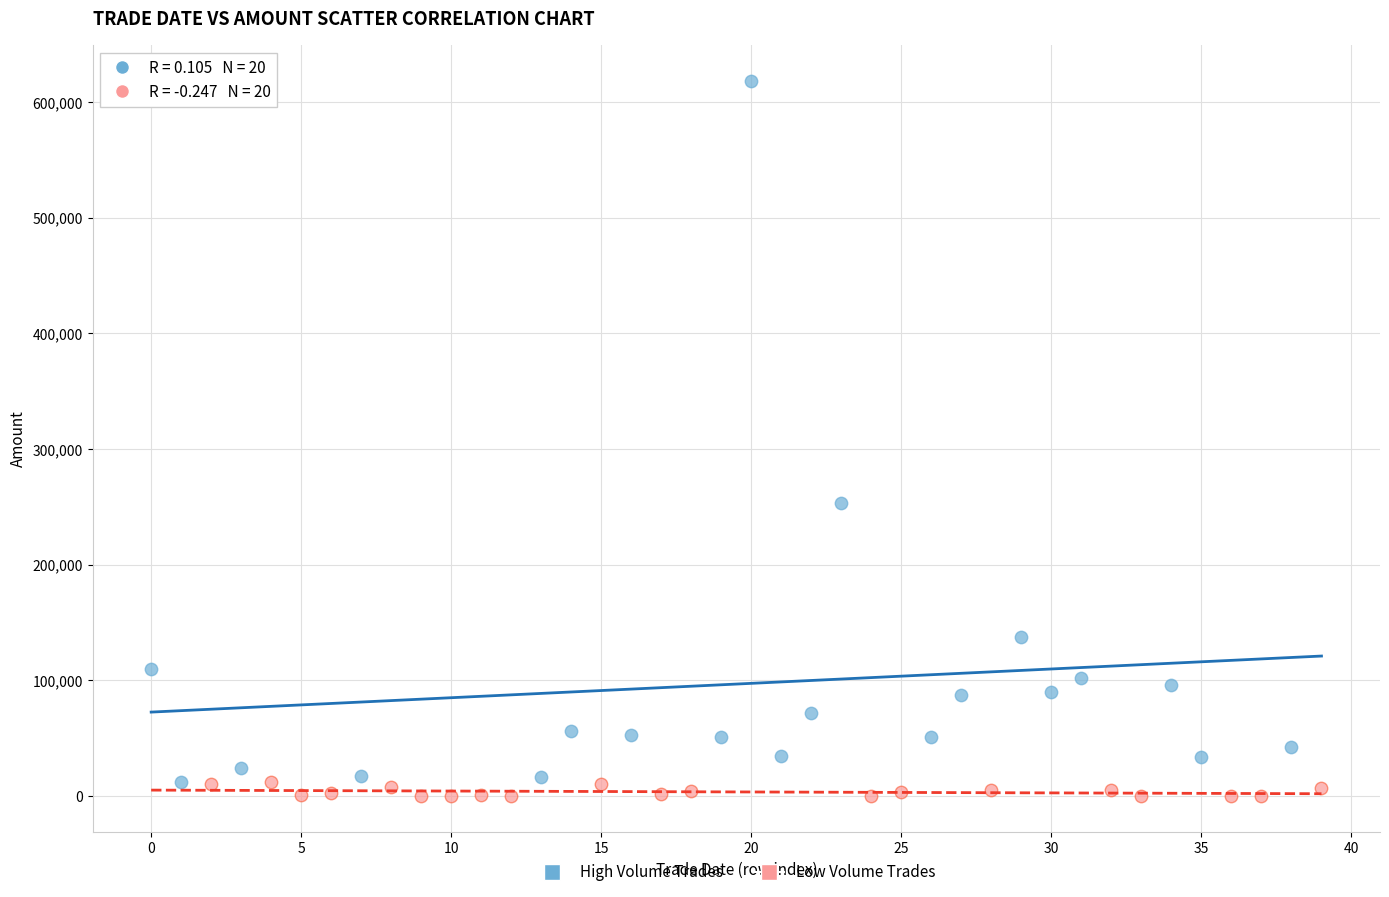

Which series contains the highest Y value?

High Volume Trades